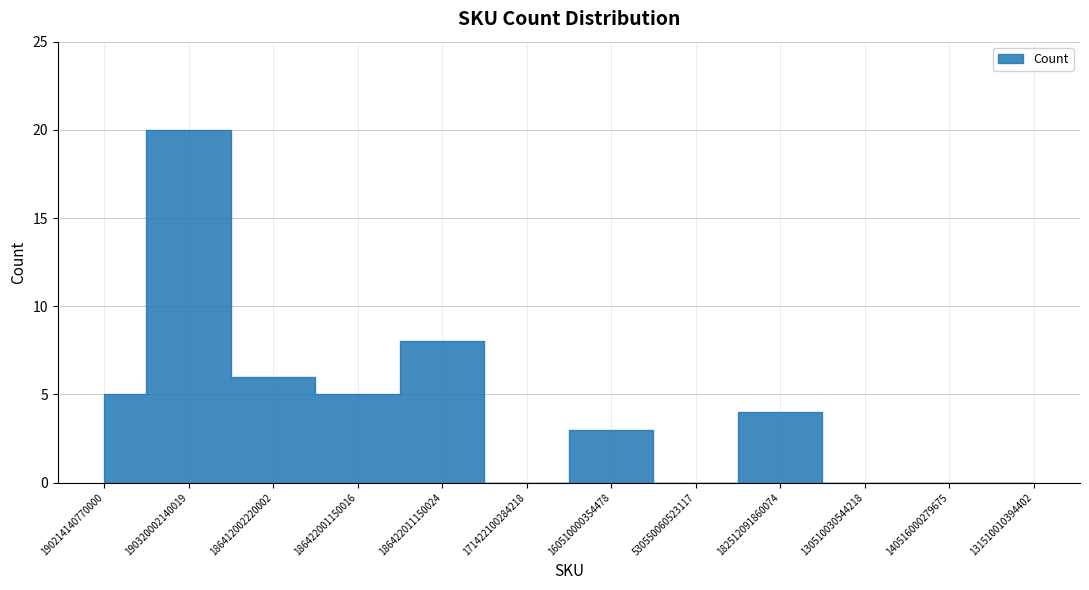

Is it true that the value at 182512091860074 is 1?

False